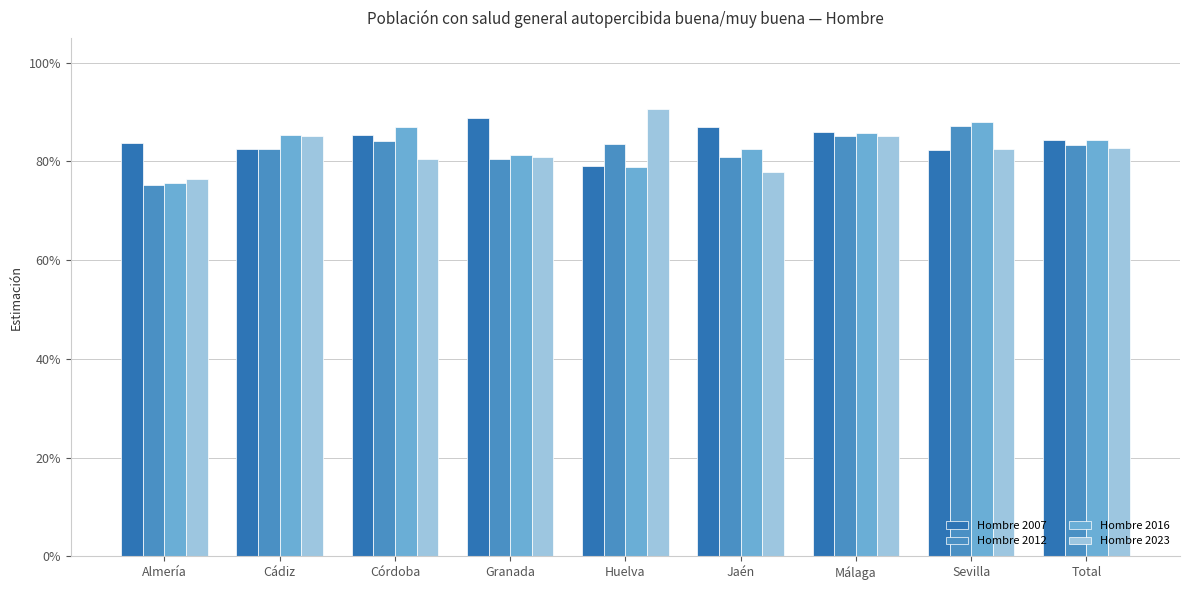

Between Total and Córdoba, which is larger?

Córdoba